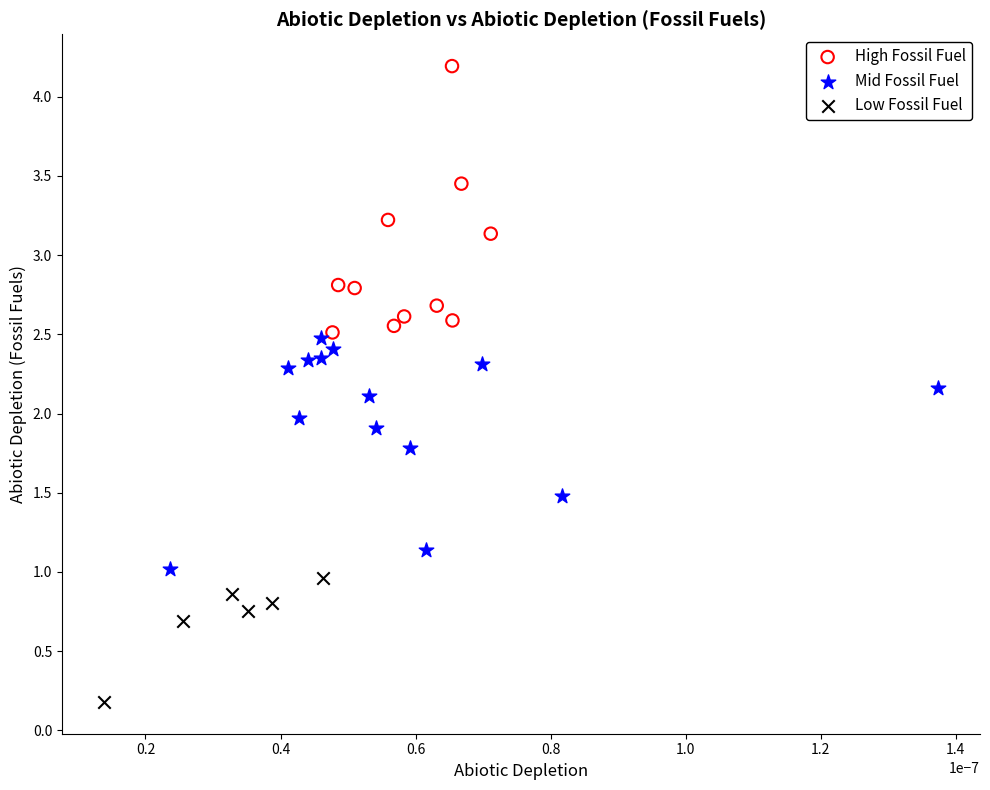

Which series has the widest spread of Y values?

High Fossil Fuel